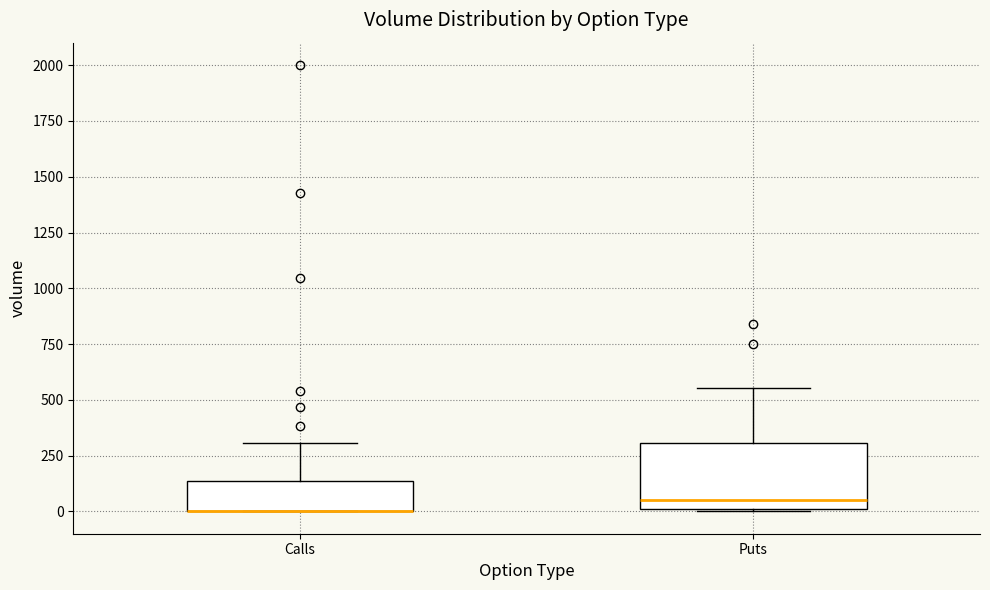

Reading left to right, transcribe this box plot: for each box, give where its median line is, the range the box spans, and where its two whiskers end, as read against the y-axis. The values are not printed on the chart, so give them approximately, as read against the axis.

Calls: median 0 (drawn on the box's lower edge), box 0 to 150, whiskers 0 to 300
Puts: median 50, box 0 to 300, whiskers 0 to 550